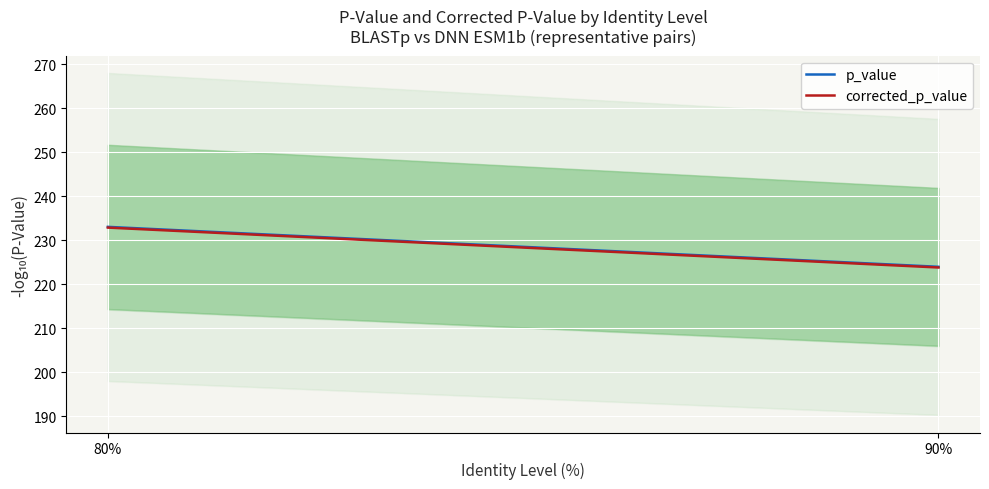

What are all the series names shown in the legend?

p_value, corrected_p_value